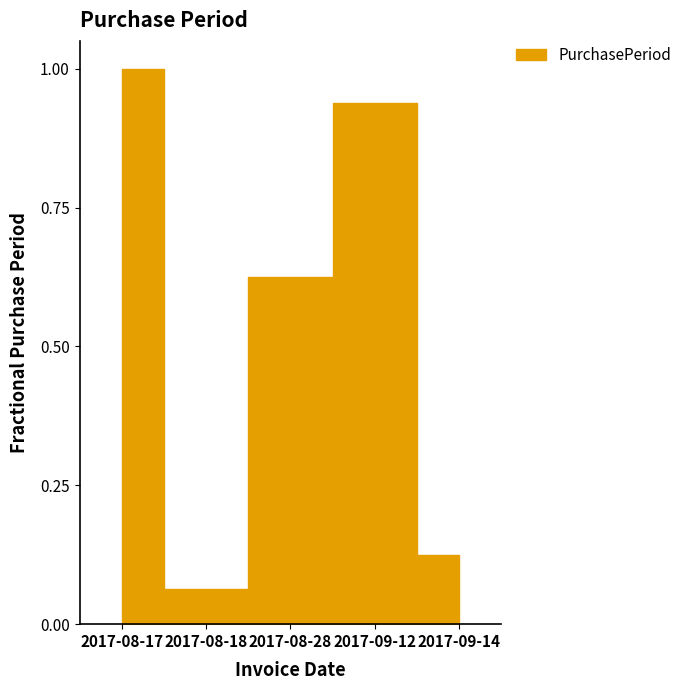

Rank the categories by value from highest to lowest.

2017-08-17, 2017-09-12, 2017-08-28, 2017-09-14, 2017-08-18